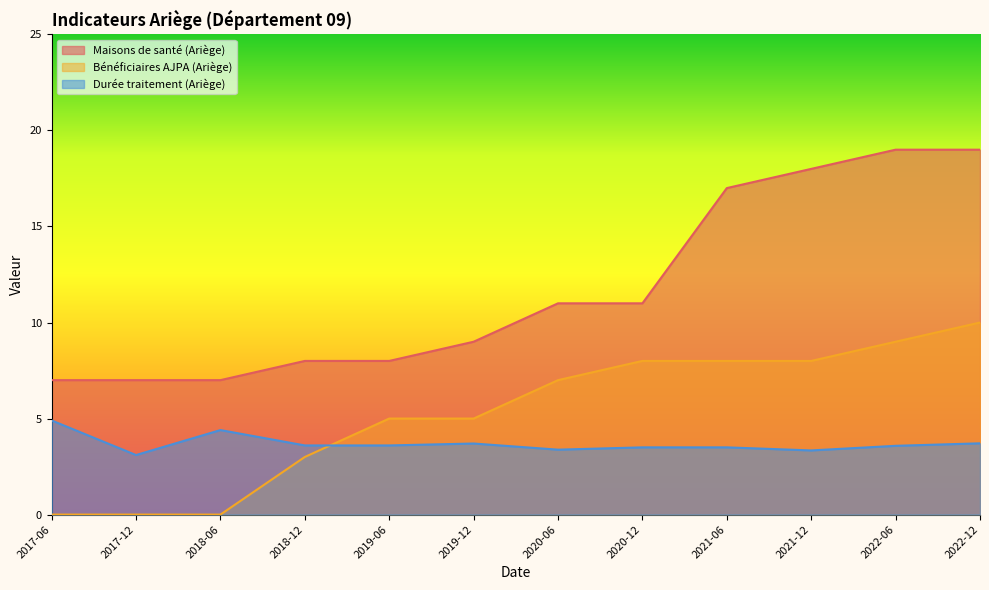

True or false: Maisons de santé (Ariège) has a value of 2.9 at 2017-12.

False